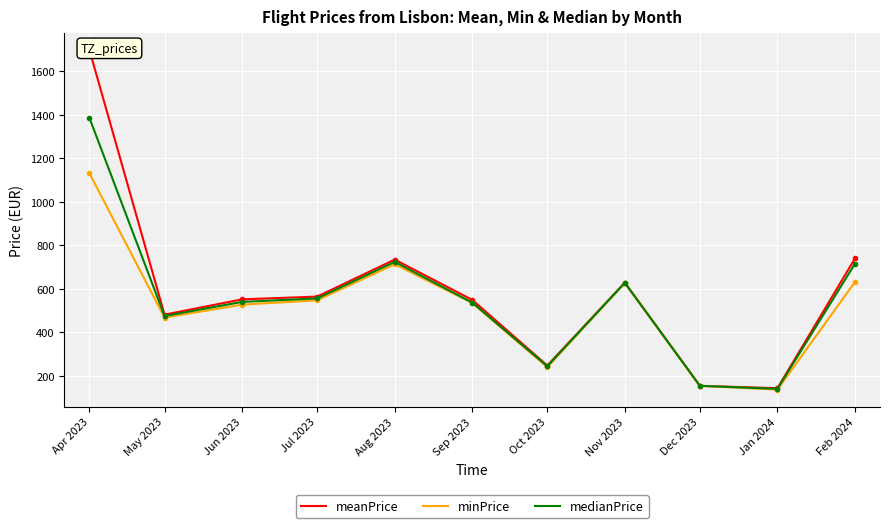

What is the approximate value of medianPrice at Sep 2023?

537.0